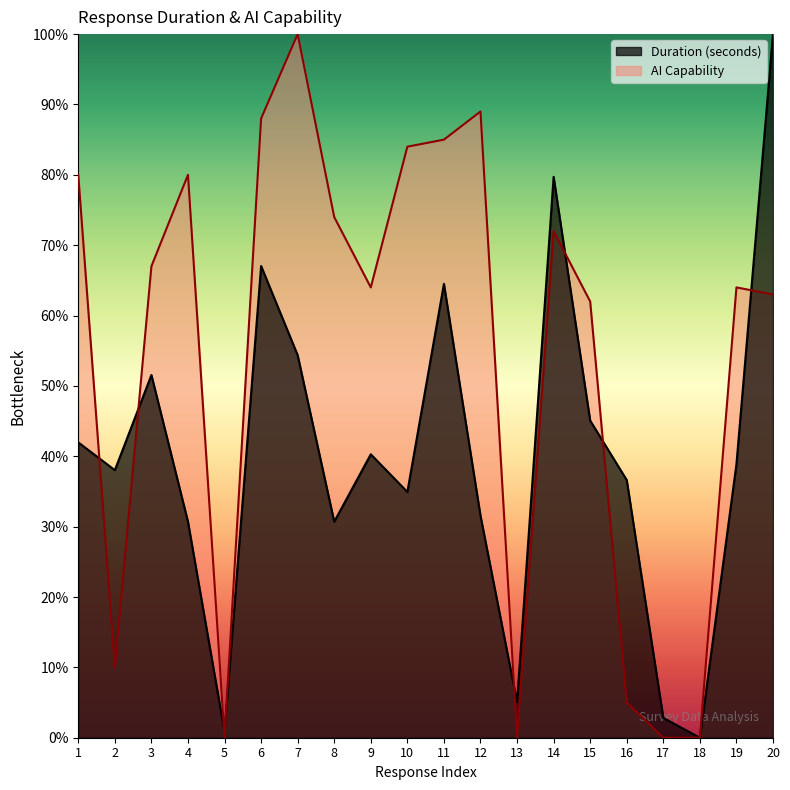

True or false: AI Capability has more than 1 interior local peaks.

True